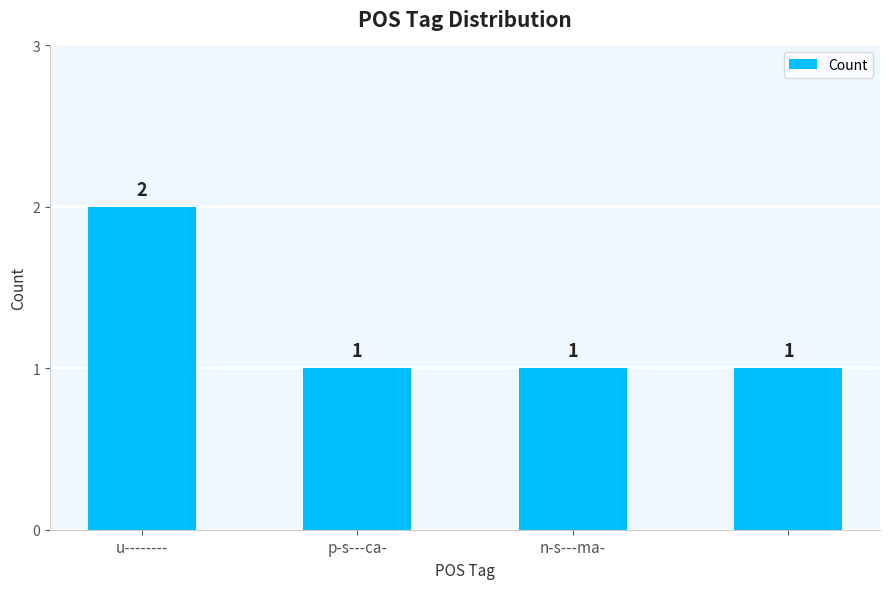

Reading right to left, list all the values displayed in this chart.

1	1	1	2